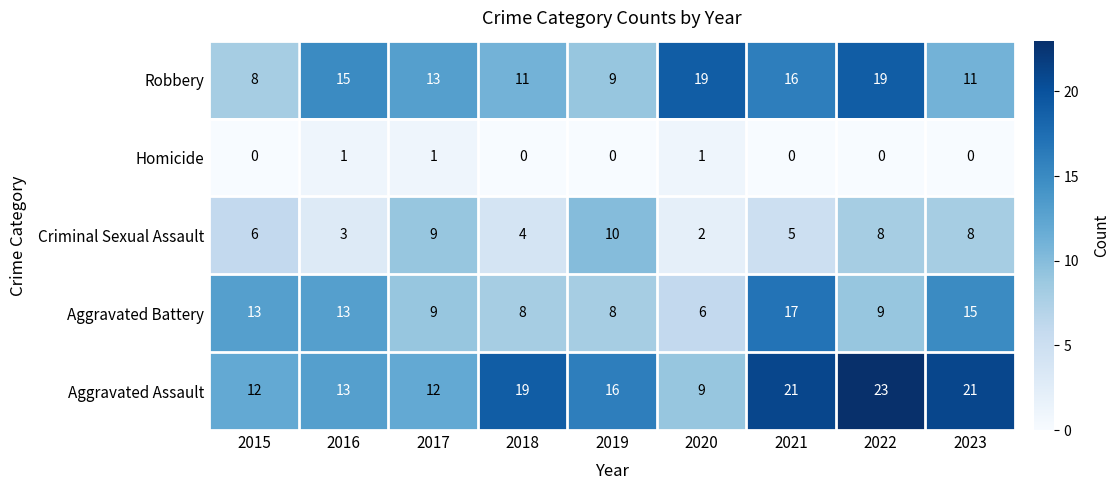

Which series has the largest range (max minus min)?

Aggravated Assault